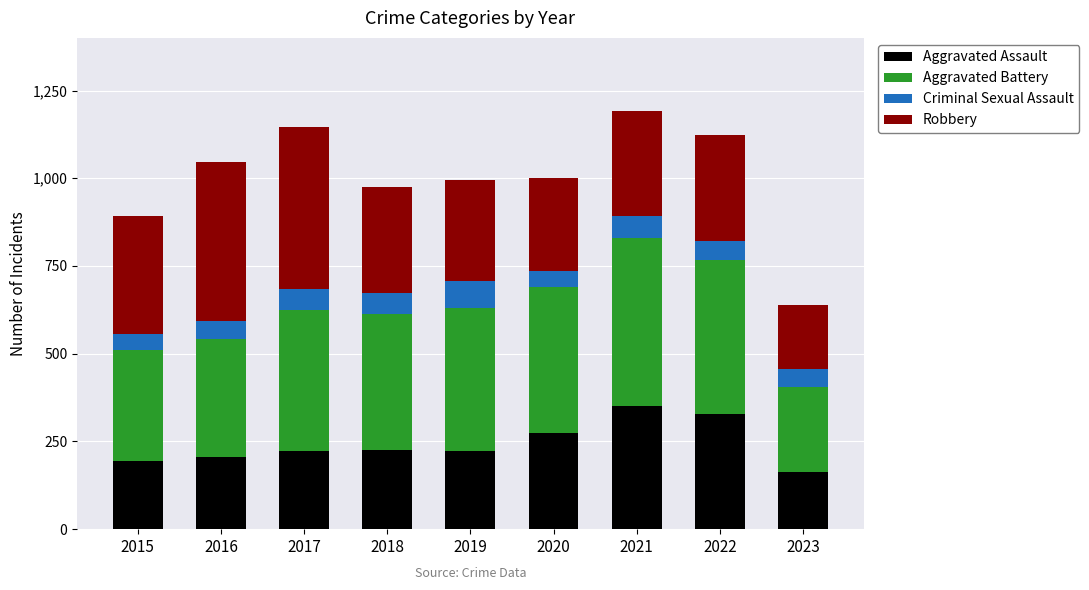

What is the average value of the Aggravated Assault series?

243